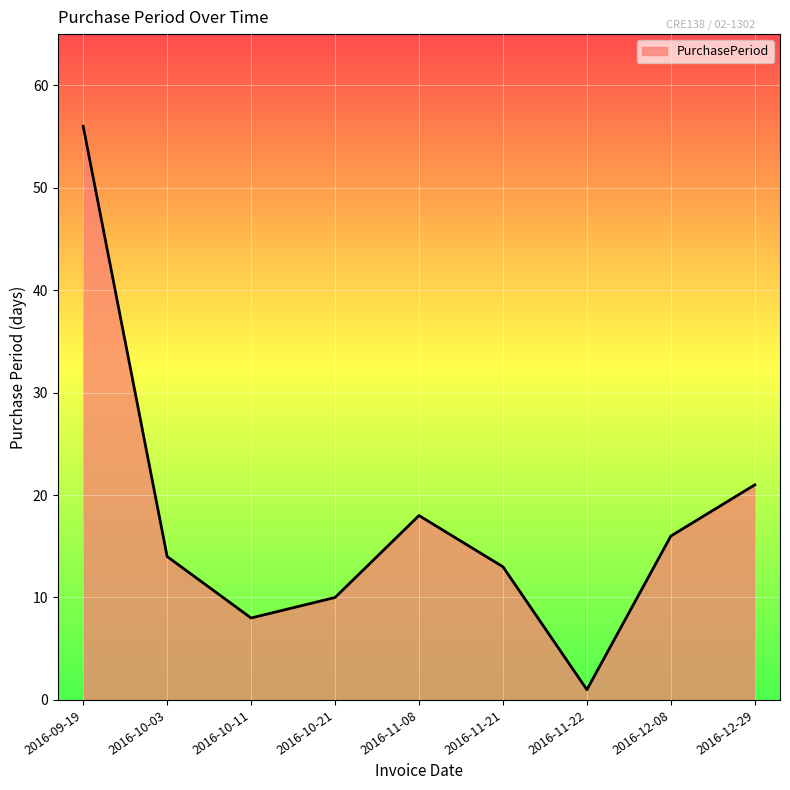

Reading left to right, what are all the values shown in this chart?

2016-09-19=56	2016-10-03=14	2016-10-11=8	2016-10-21=10	2016-11-08=18	2016-11-21=13	2016-11-22=1	2016-12-08=16	2016-12-29=21